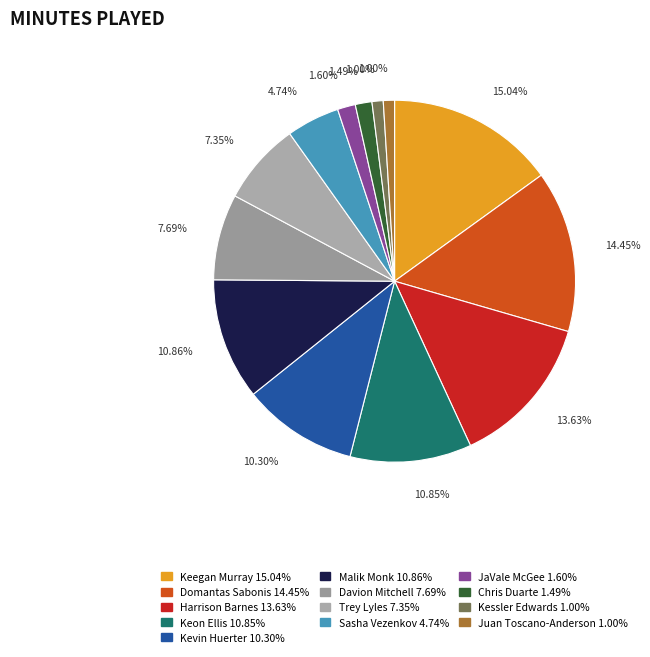

Which category has the biggest portion of the pie?

Keegan Murray